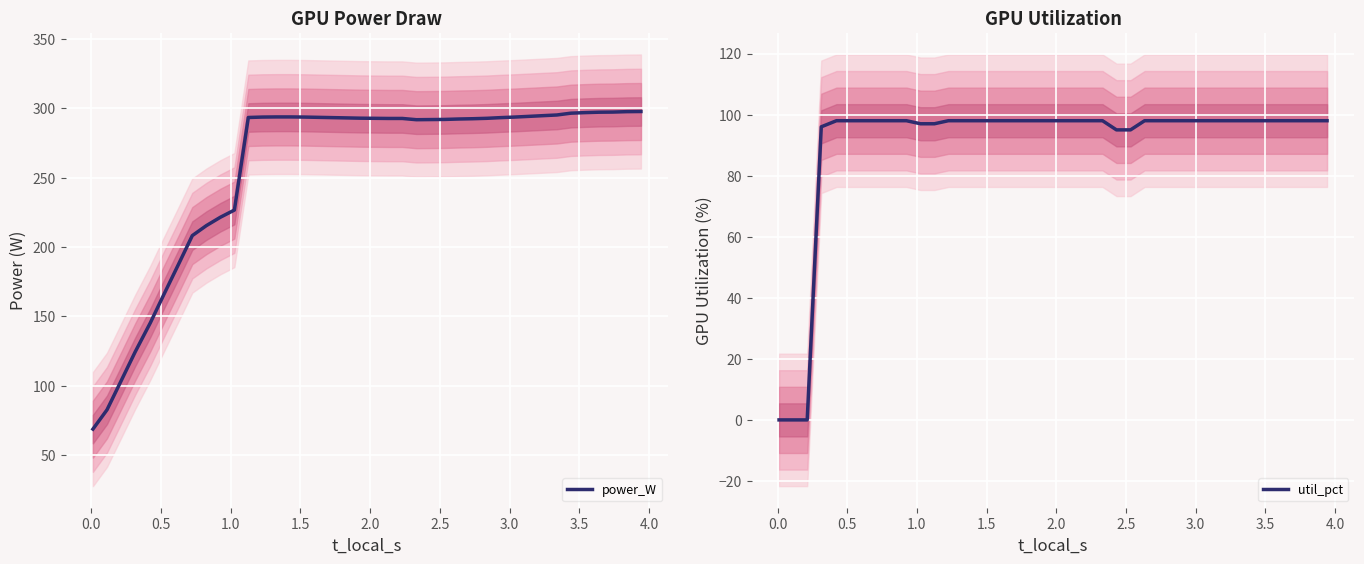

What is the minimum value for power_W?

68.8